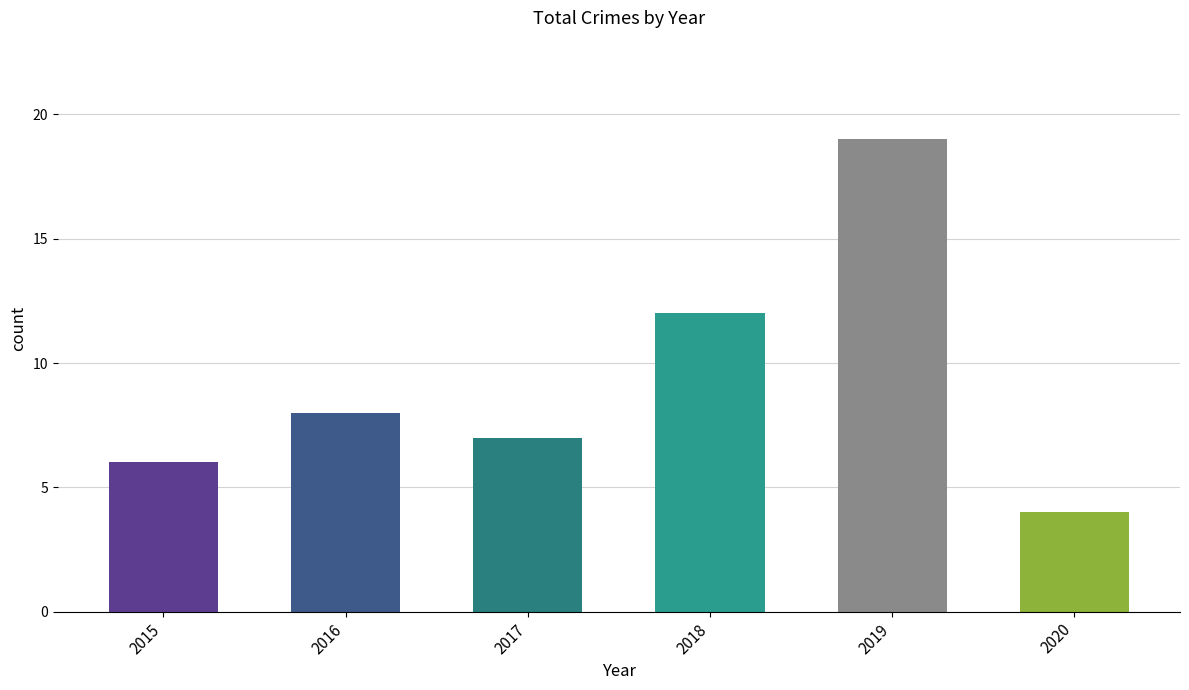

Is it true that the value at 2015 is 6?

True